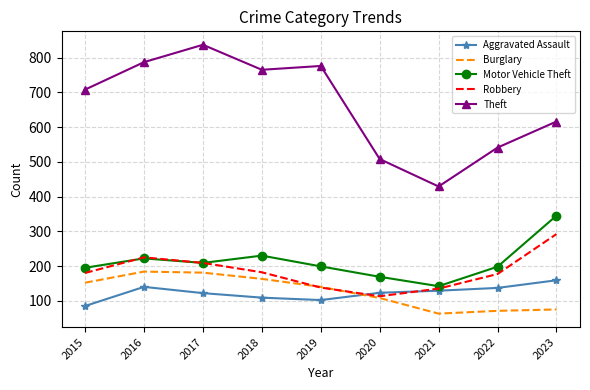

True or false: Robbery has a value of 161 at 2020.

False